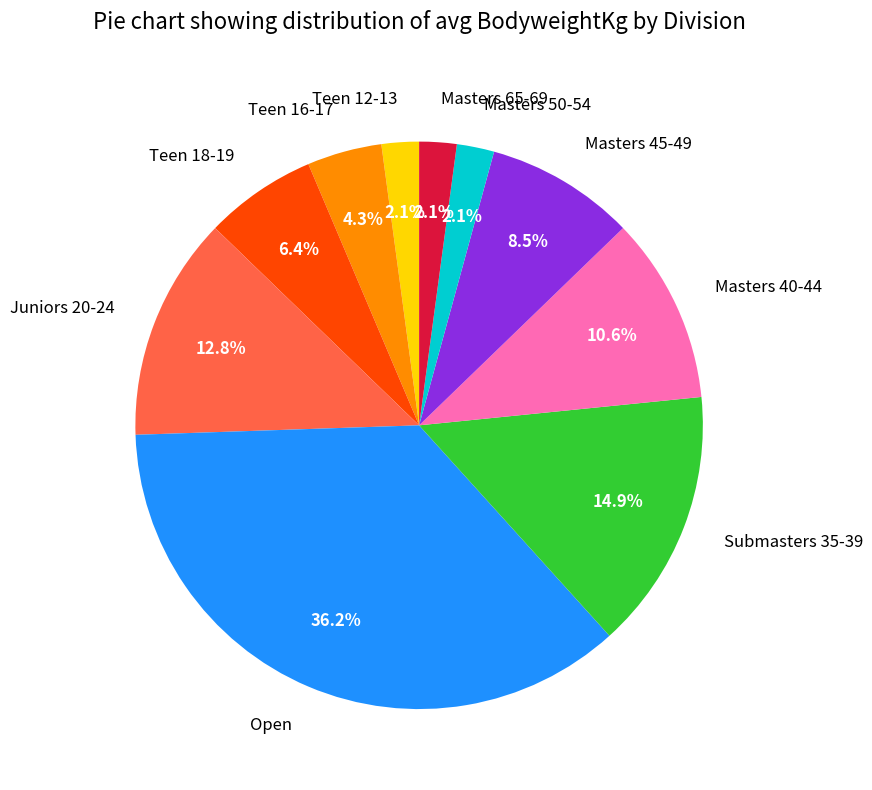

Approximately how many times larger is the value at Masters 40-44 compared to Teen 18-19?

1.7